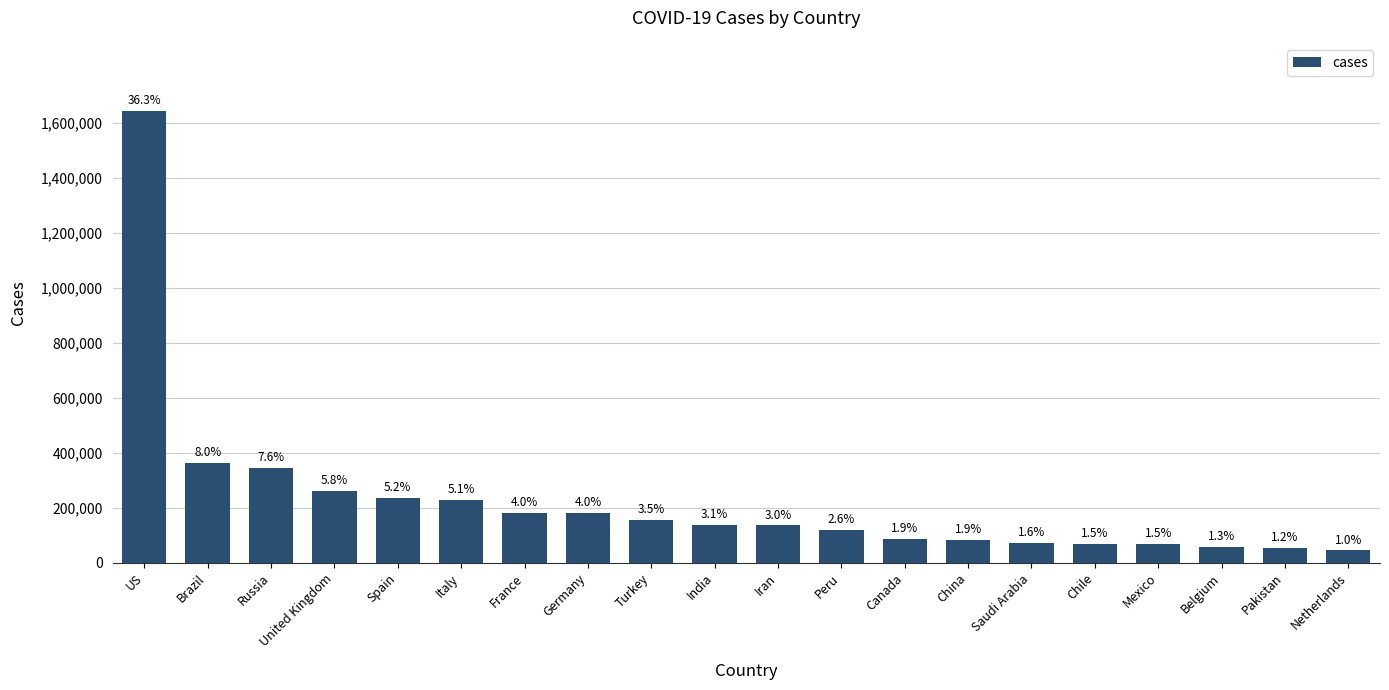

Are the bars horizontal?

No